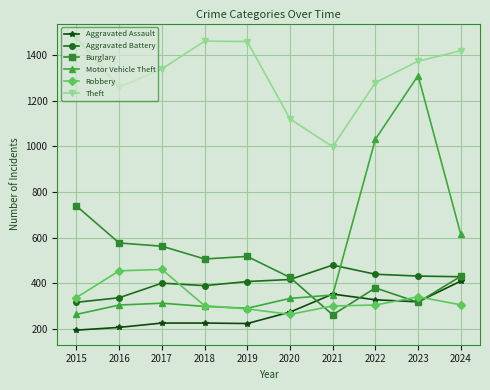

True or false: Motor Vehicle Theft and Burglary intersect in this chart.

True